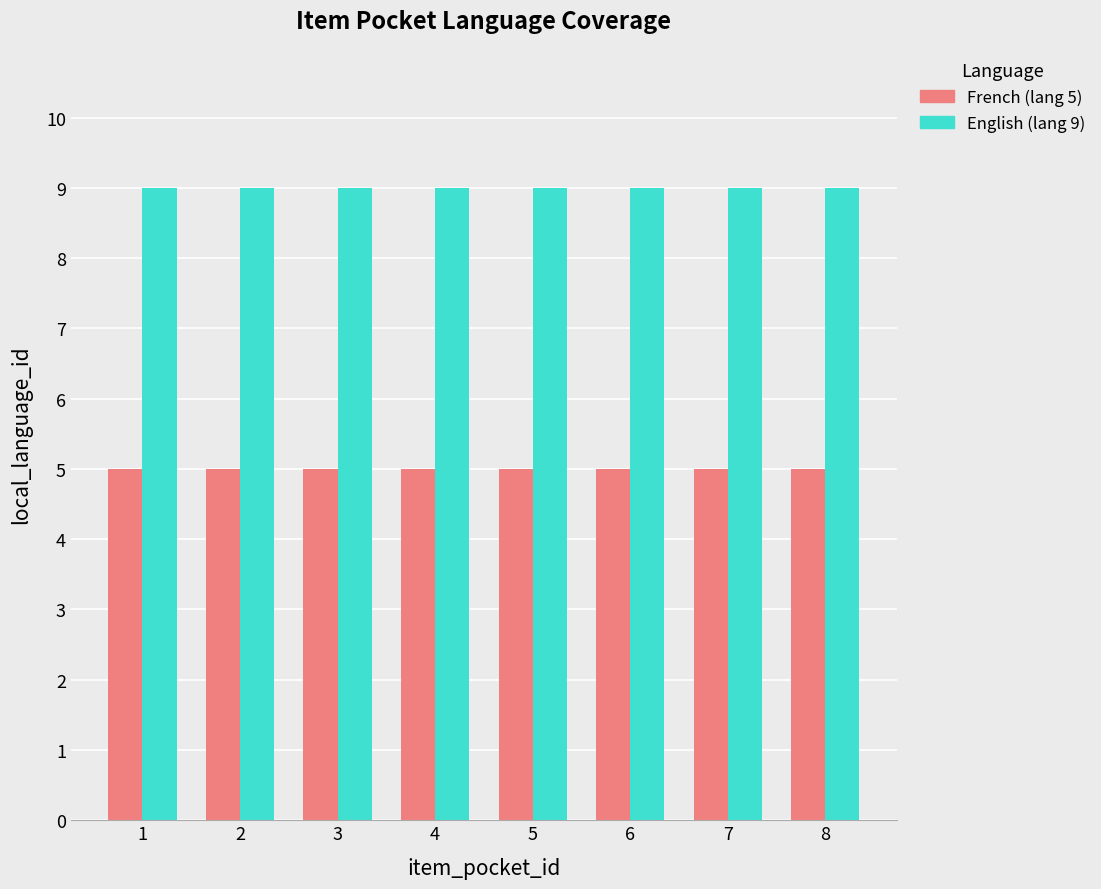

What is the smallest value displayed?

5